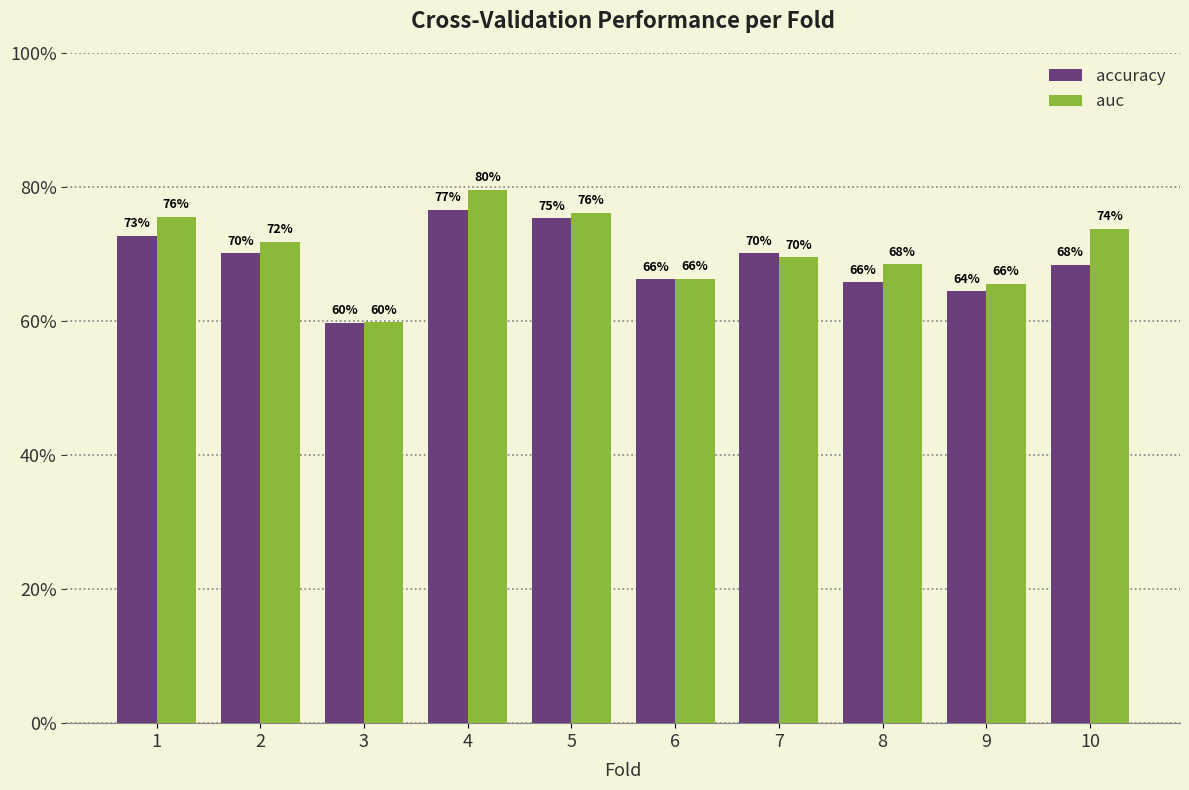

Which series has the largest range (max minus min)?

auc